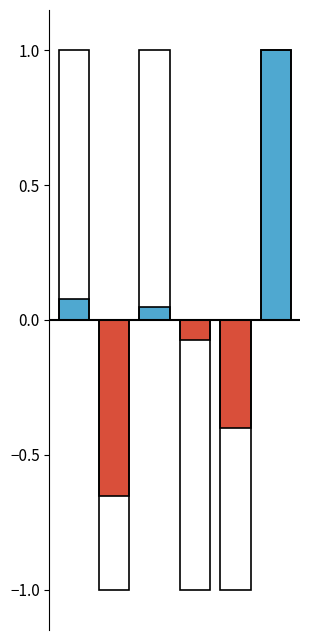

List the labels in order of value, smallest first.

1, 4, 3, 2, 0, 5